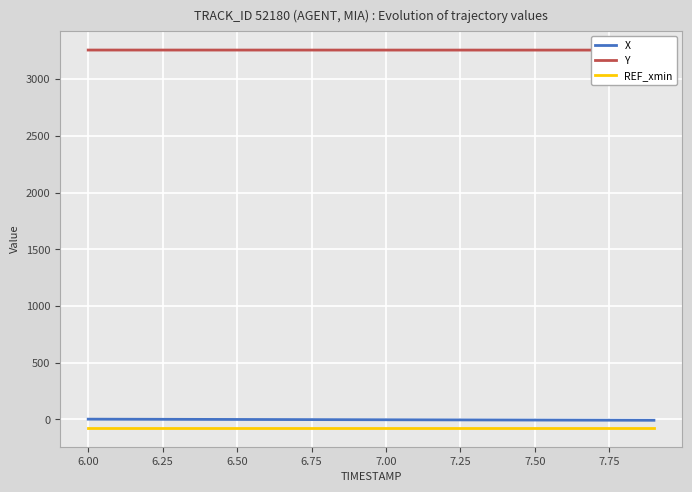

What is the minimum value for REF_xmin?

-73.5